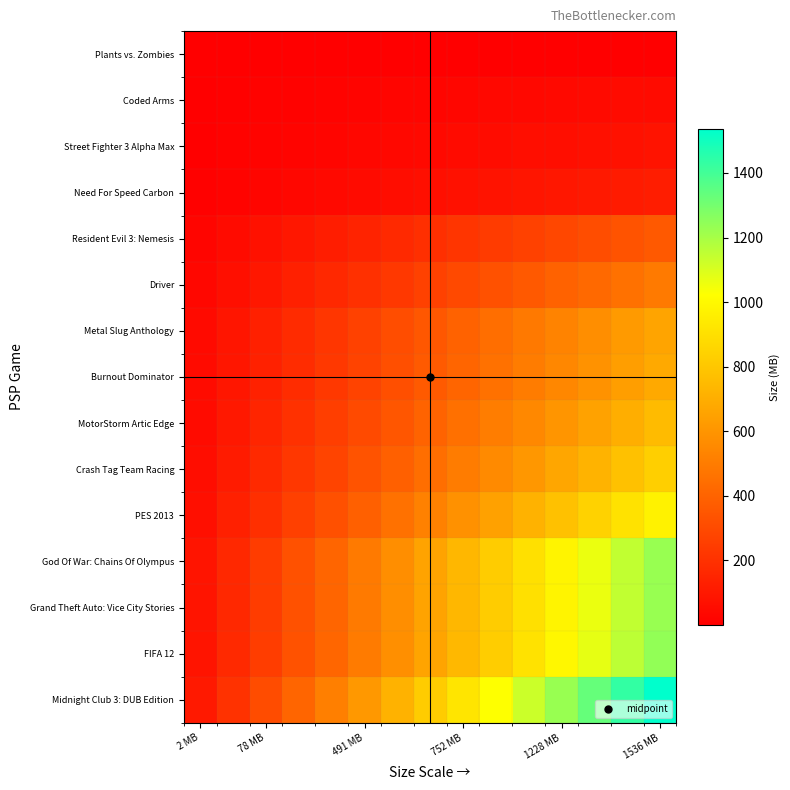

Reading right to left, extract all data points from this chart.

Plants vs. Zombies: 2.0	1.9	1.7	1.6	1.5	1.3	1.2	1.1	0.9	0.8	0.7	0.5	0.4	0.3	0.1
Coded Arms: 49.8	46.5	43.2	39.8	36.5	33.2	29.9	26.6	23.2	19.9	16.6	13.3	10.0	6.6	3.3
Street Fighter 3 Alpha Max: 78.2	73.0	67.8	62.6	57.3	52.1	46.9	41.7	36.5	31.3	26.1	20.9	15.6	10.4	5.2
Need For Speed Carbon: 121.0	112.9	104.9	96.8	88.7	80.7	72.6	64.5	56.5	48.4	40.3	32.3	24.2	16.1	8.1
Resident Evil 3: Nemesis: 363.0	338.8	314.6	290.4	266.2	242.0	217.8	193.6	169.4	145.2	121.0	96.8	72.6	48.4	24.2
Driver: 491.4	458.6	425.9	393.1	360.4	327.6	294.8	262.1	229.3	196.6	163.8	131.0	98.3	65.5	32.8
Metal Slug Anthology: 663.0	618.8	574.6	530.4	486.2	442.0	397.8	353.6	309.4	265.2	221.0	176.8	132.6	88.4	44.2
Burnout Dominator: 682.0	636.5	591.1	545.6	500.1	454.7	409.2	363.7	318.3	272.8	227.3	181.9	136.4	90.9	45.5
MotorStorm Artic Edge: 752.0	701.9	651.7	601.6	551.5	501.3	451.2	401.1	350.9	300.8	250.7	200.5	150.4	100.3	50.1
Crash Tag Team Racing: 834.0	778.4	722.8	667.2	611.6	556.0	500.4	444.8	389.2	333.6	278.0	222.4	166.8	111.2	55.6
PES 2013: 975.0	910.0	845.0	780.0	715.0	650.0	585.0	520.0	455.0	390.0	325.0	260.0	195.0	130.0	65.0
God Of War: Chains Of Olympus: 1228.8	1146.9	1065.0	983.0	901.1	819.2	737.3	655.4	573.4	491.5	409.6	327.7	245.8	163.8	81.9
Grand Theft Auto: Vice City Stories: 1228.8	1146.9	1065.0	983.0	901.1	819.2	737.3	655.4	573.4	491.5	409.6	327.7	245.8	163.8	81.9
FIFA 12: 1239.0	1156.4	1073.8	991.2	908.6	826.0	743.4	660.8	578.2	495.6	413.0	330.4	247.8	165.2	82.6
Midnight Club 3: DUB Edition: 1536.0	1433.6	1331.2	1228.8	1126.4	1024.0	921.6	819.2	716.8	614.4	512.0	409.6	307.2	204.8	102.4